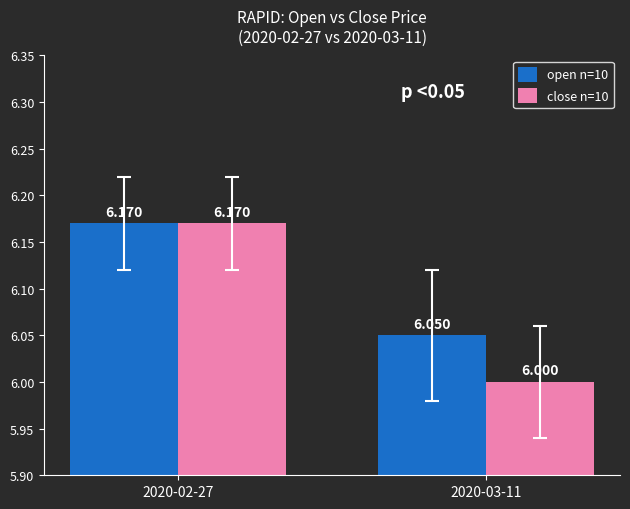

Is the value of open n=10 at 2020-03-11 greater than the value of close n=10 at 2020-02-27?

No